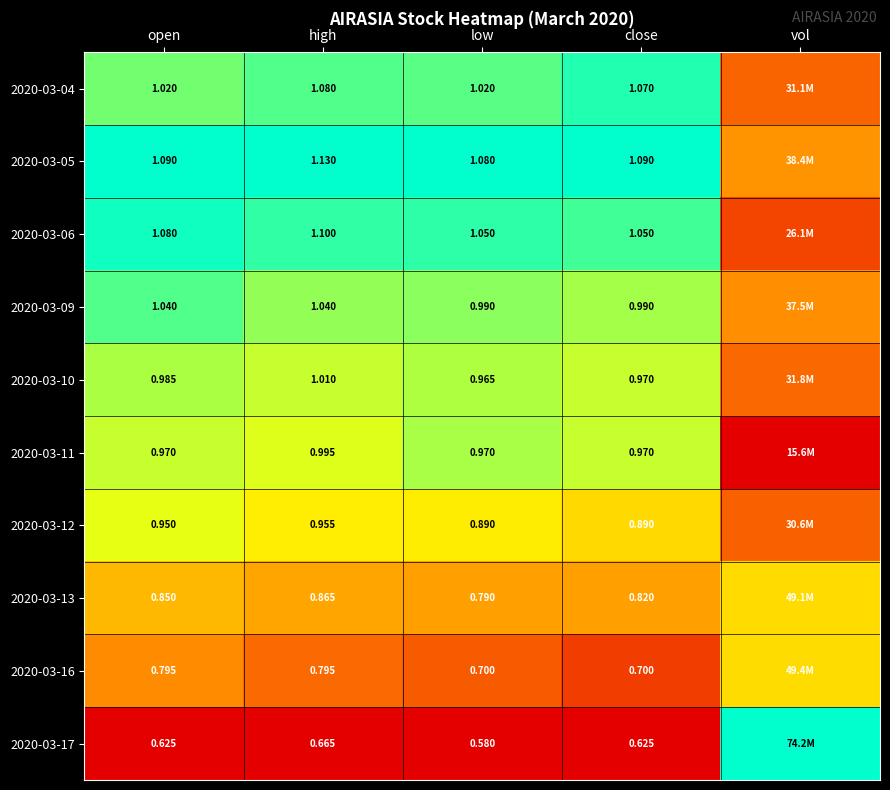

Is the value of 2020-03-11 at open greater than the value of 2020-03-16 at close?

Yes